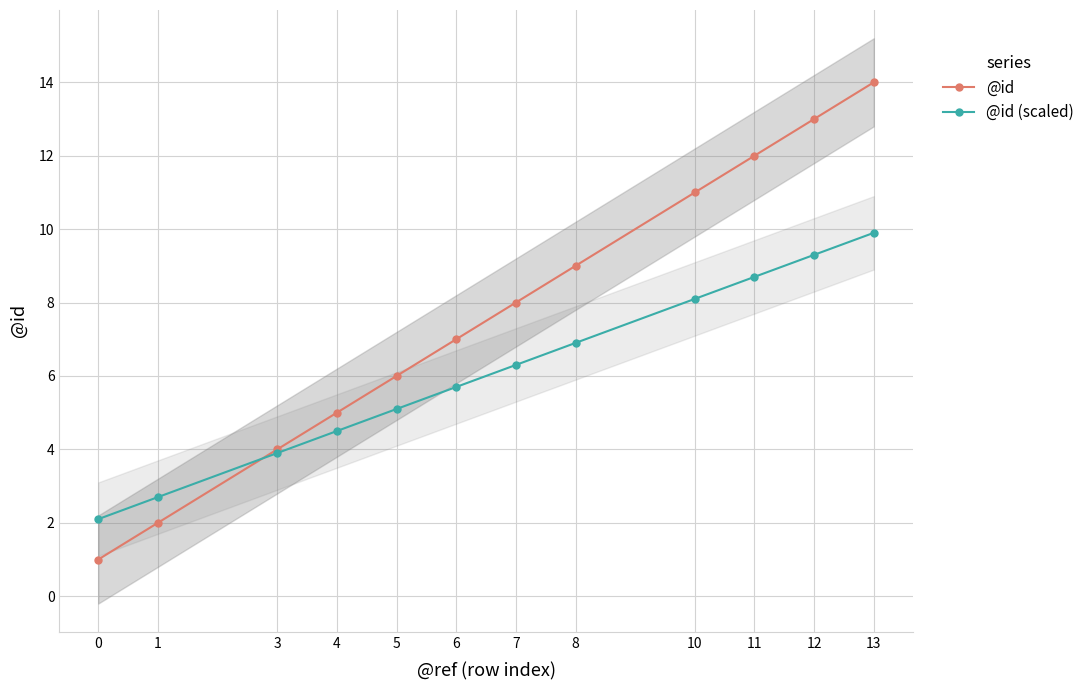

What is the value of the @id point at the 3rd from the left?

4.0